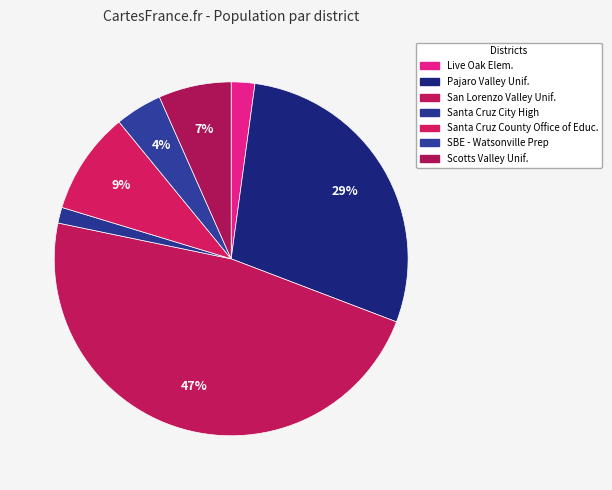

Count the number of slices in the pie.

7